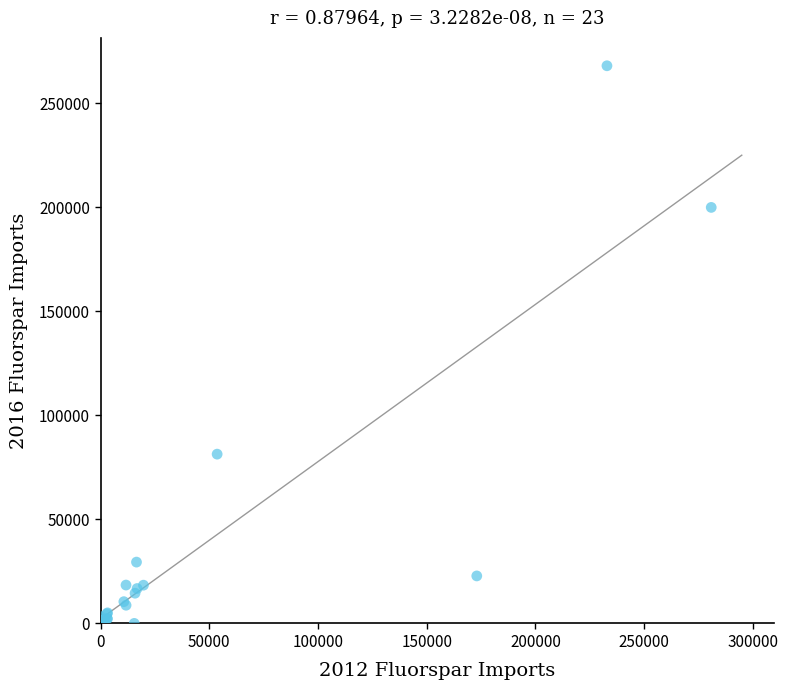

What Y value in the scatter plot is closest to 134002?

81360